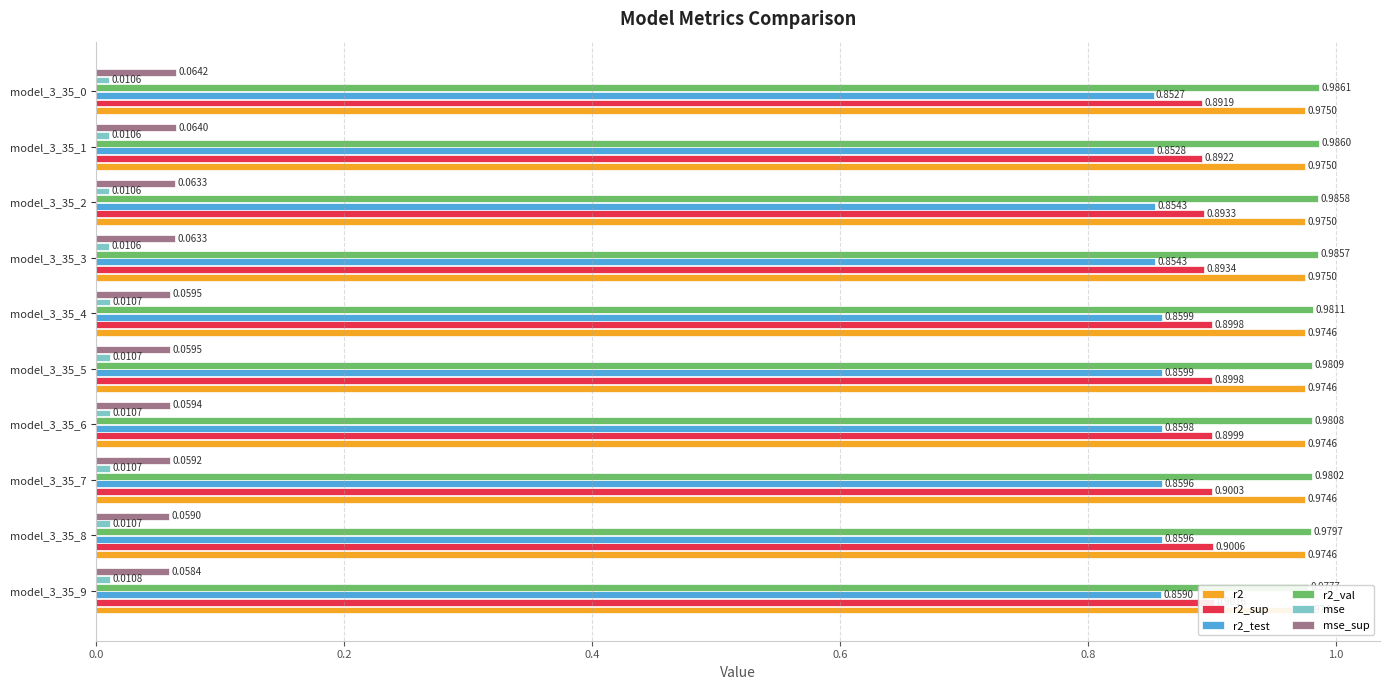

The mse series shows 0.0 at model_3_35_1. True or false?

False